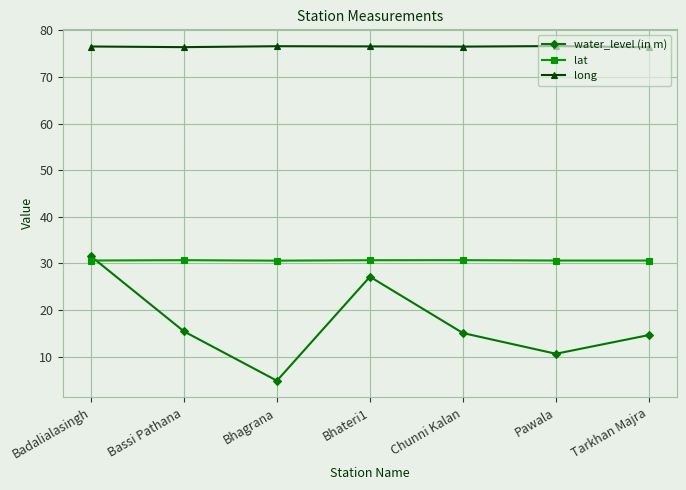

True or false: water_level (in m) has a value of 15.1 at Chunni Kalan.

True